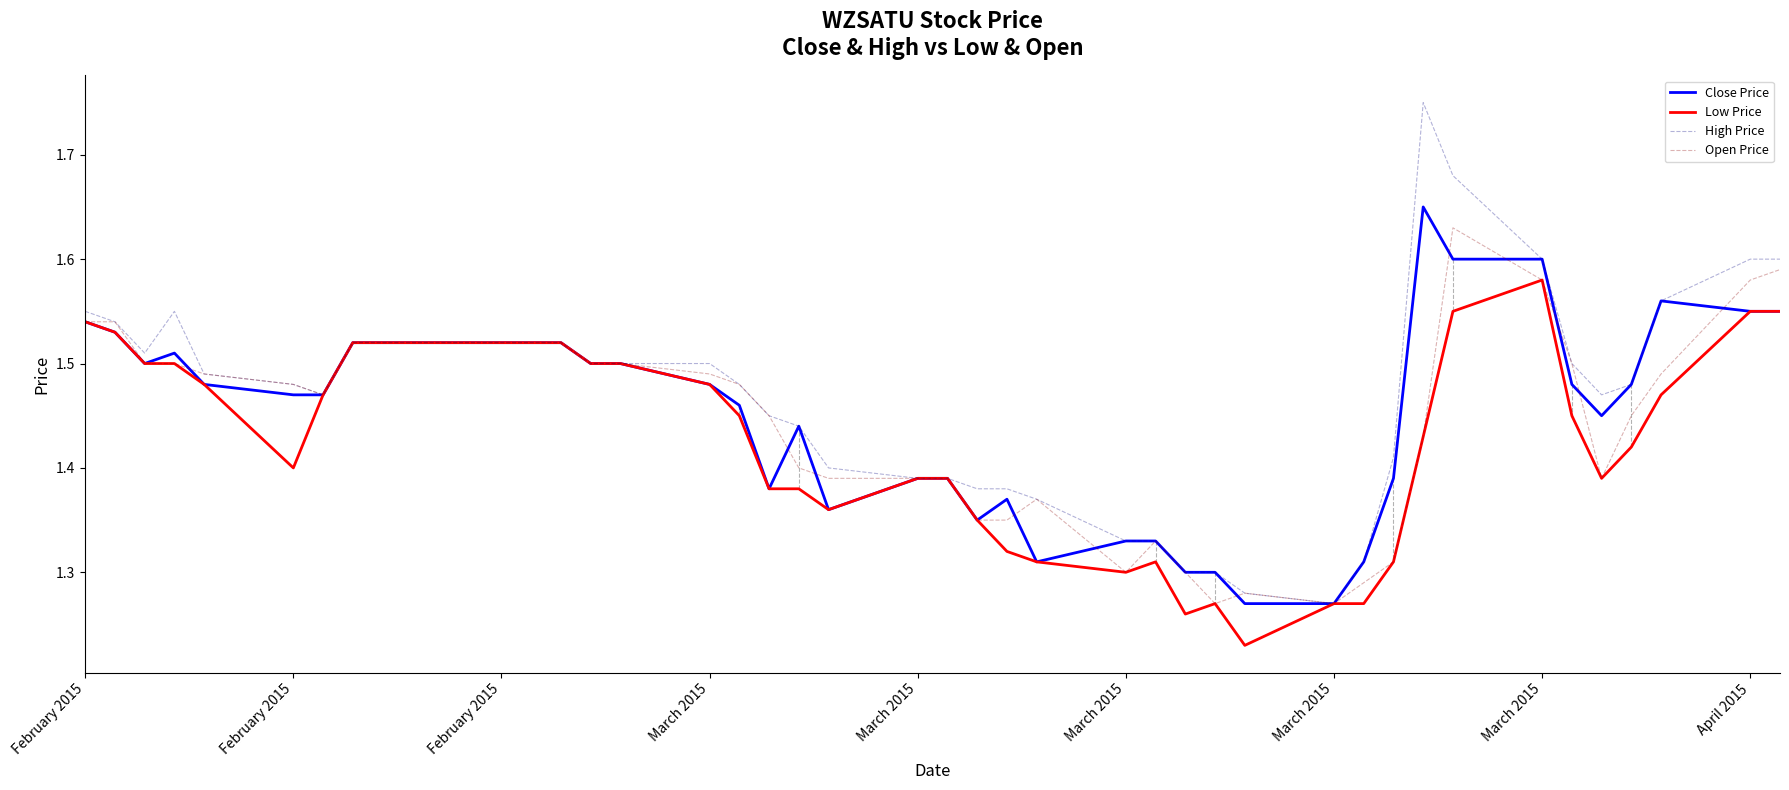

Which series has the widest spread of values?

High Price